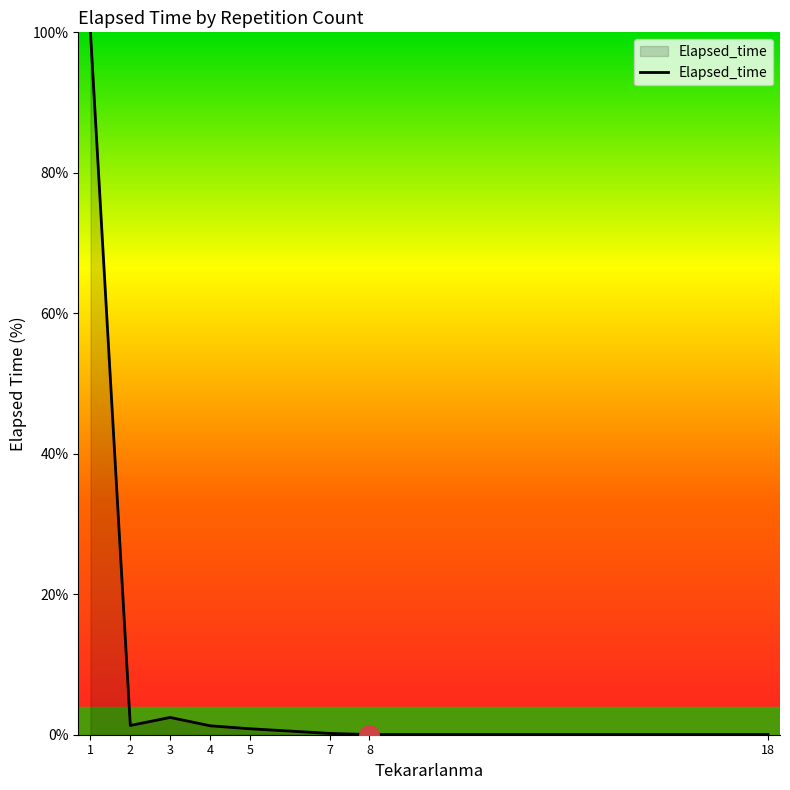

At which category does the data reach its first local valley?

2